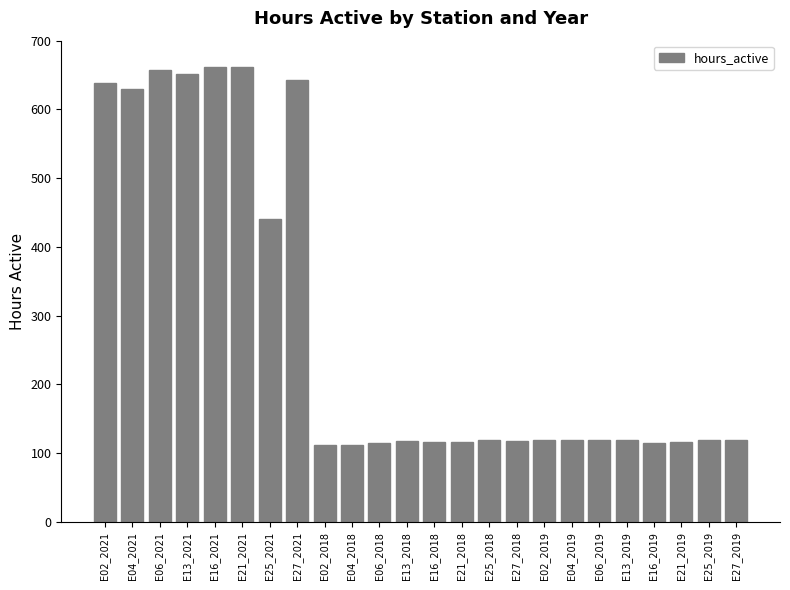

What is the sum of the values at E02_2019 and E02_2018?

231.4